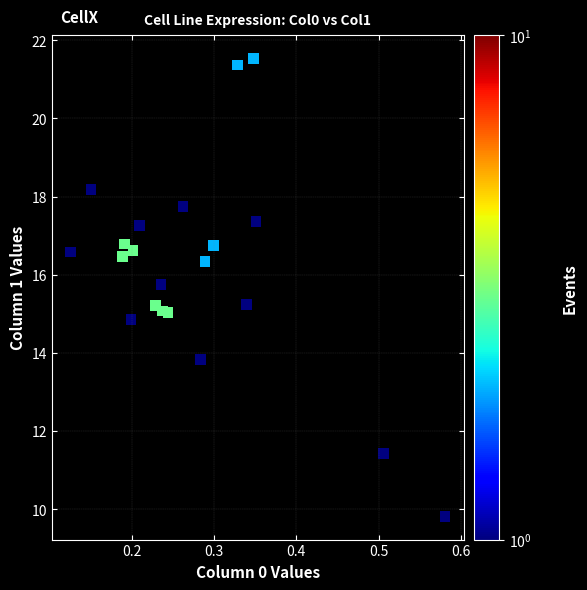

What is the range of Y values (max minus min)?

11.7